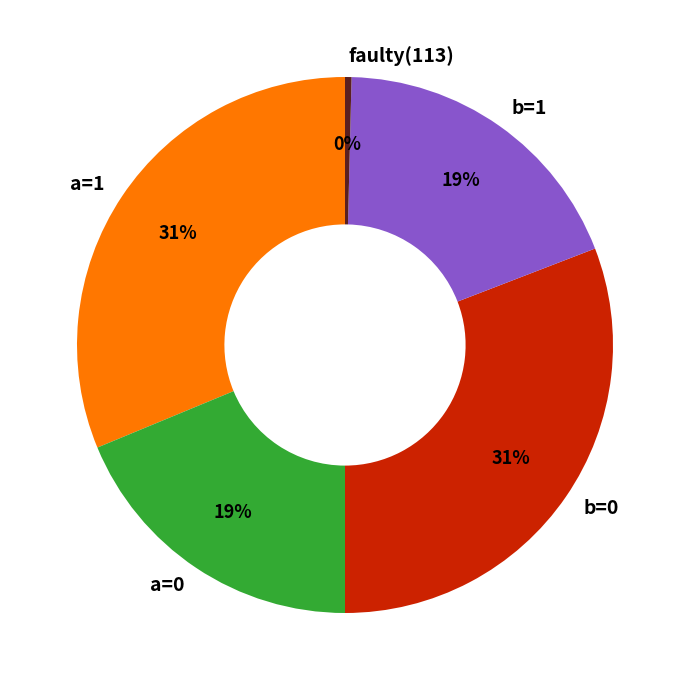

Do faulty(113) and a=0 together represent more than half of the pie?

No